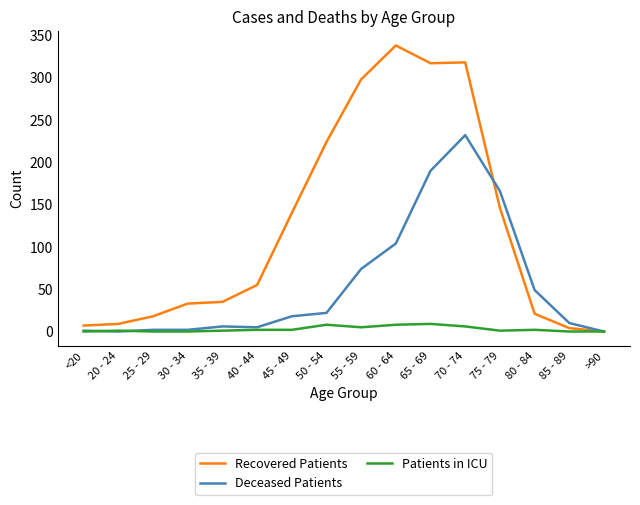

How many positive values does the Recovered Patients series have?

15